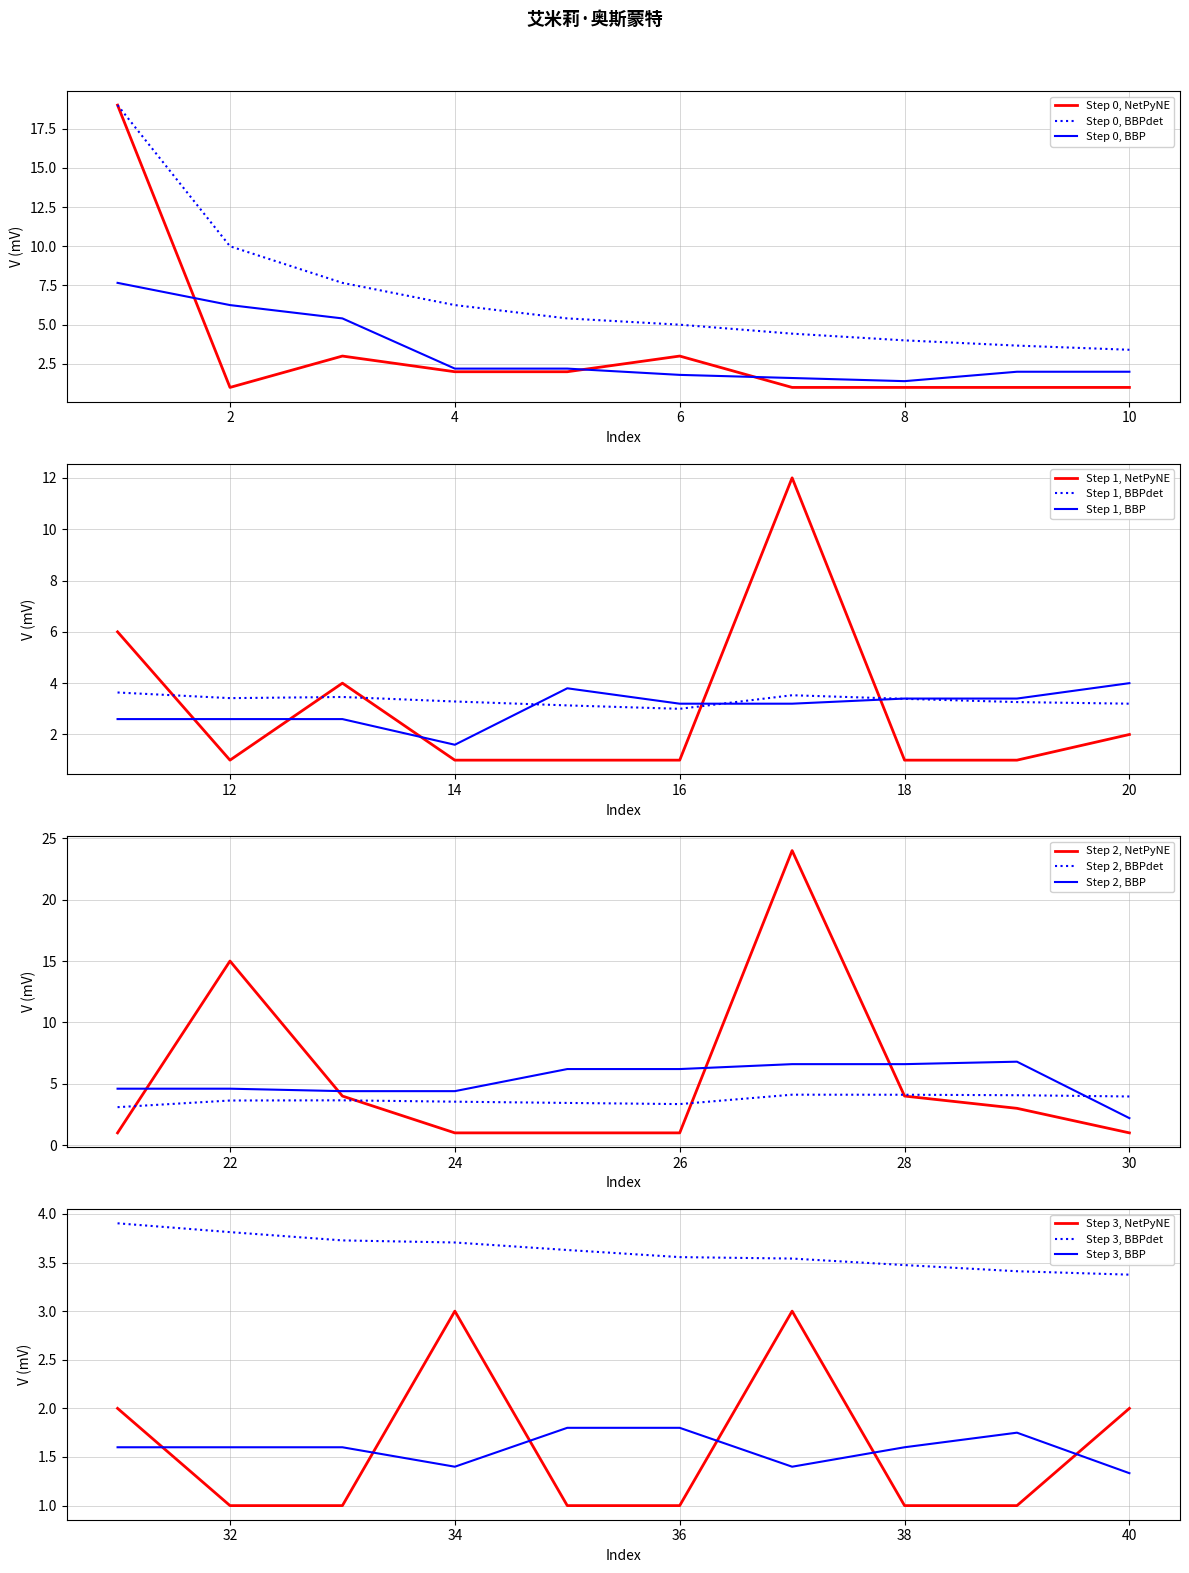

What is the value of the index point at the 33rd from the left?

33